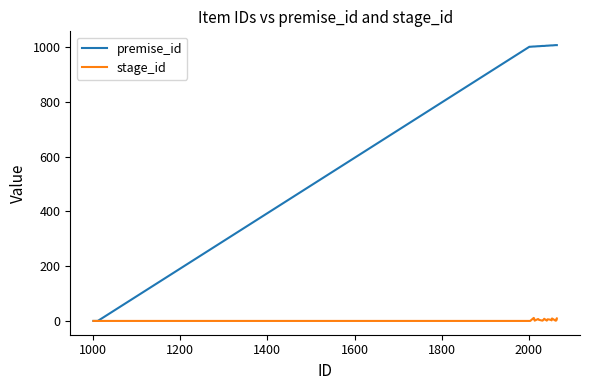

What is the highest value of the premise_id series?

1007